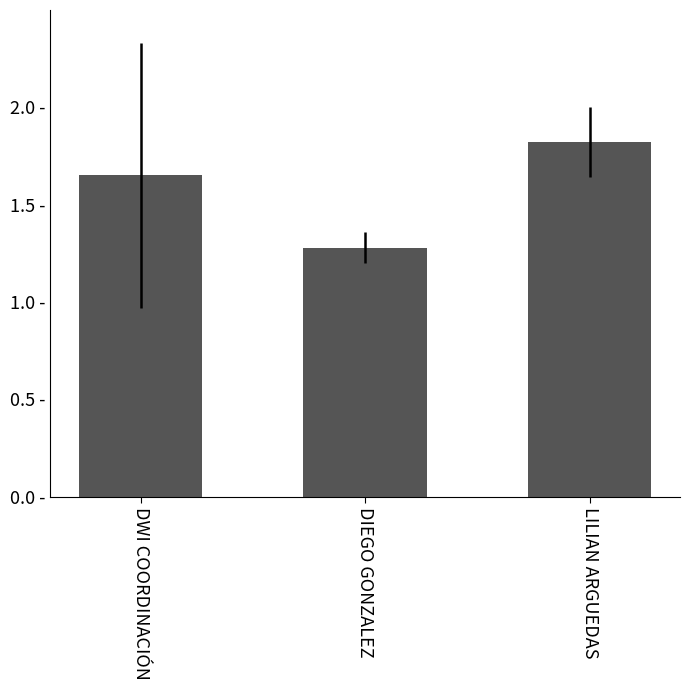

Count the values in the range 1 to 2.

3